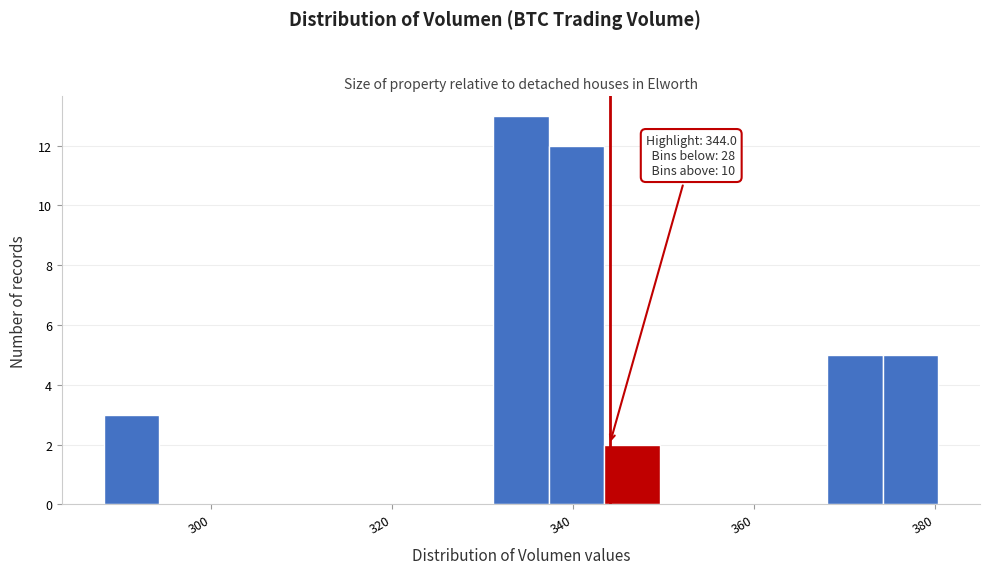

Around what value on the x-axis is the tallest bar? Give the approximate position of its centre, as read against the axis.

334